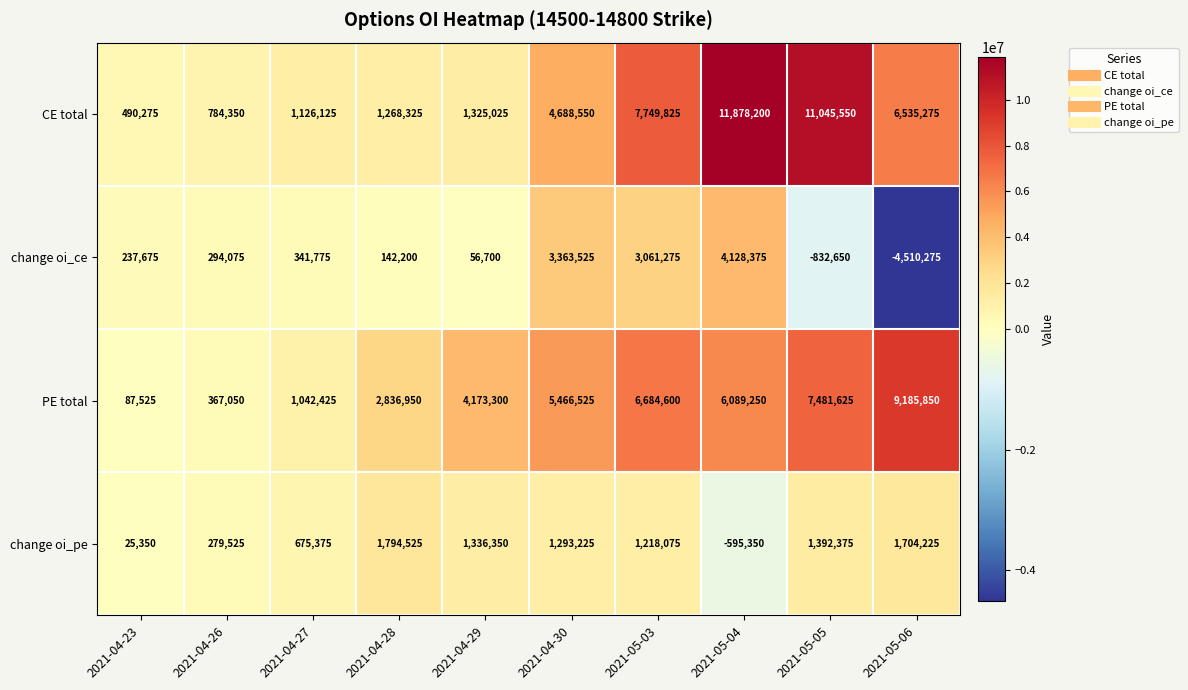

At 2021-05-05, list the series in order from smallest to largest.

change oi_ce, change oi_pe, PE total, CE total